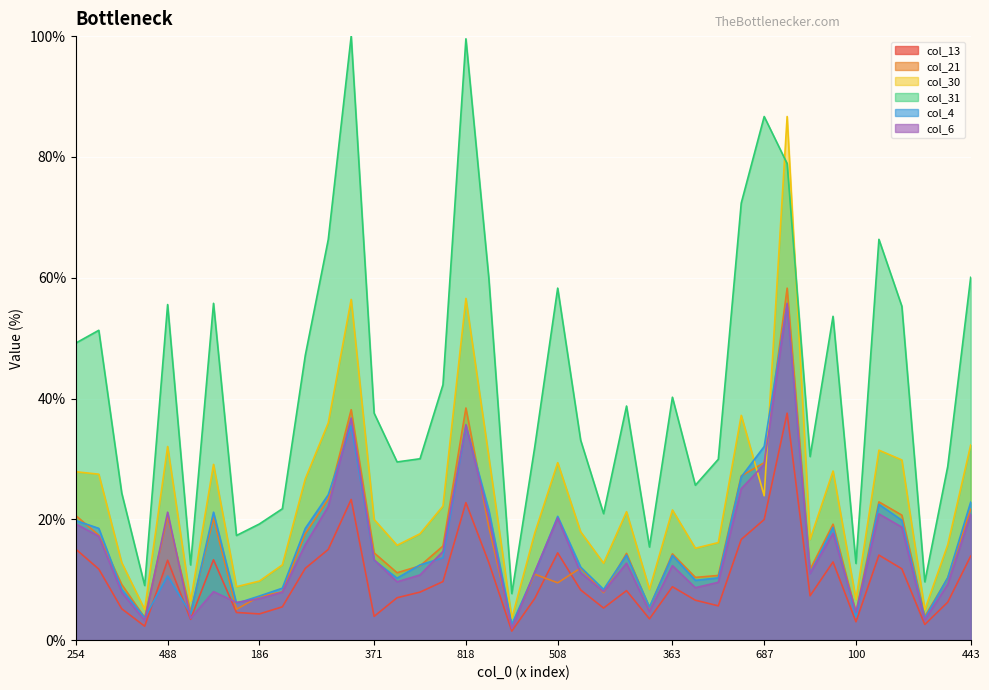

The col_31 series shows 38.8 at 369. True or false?

True